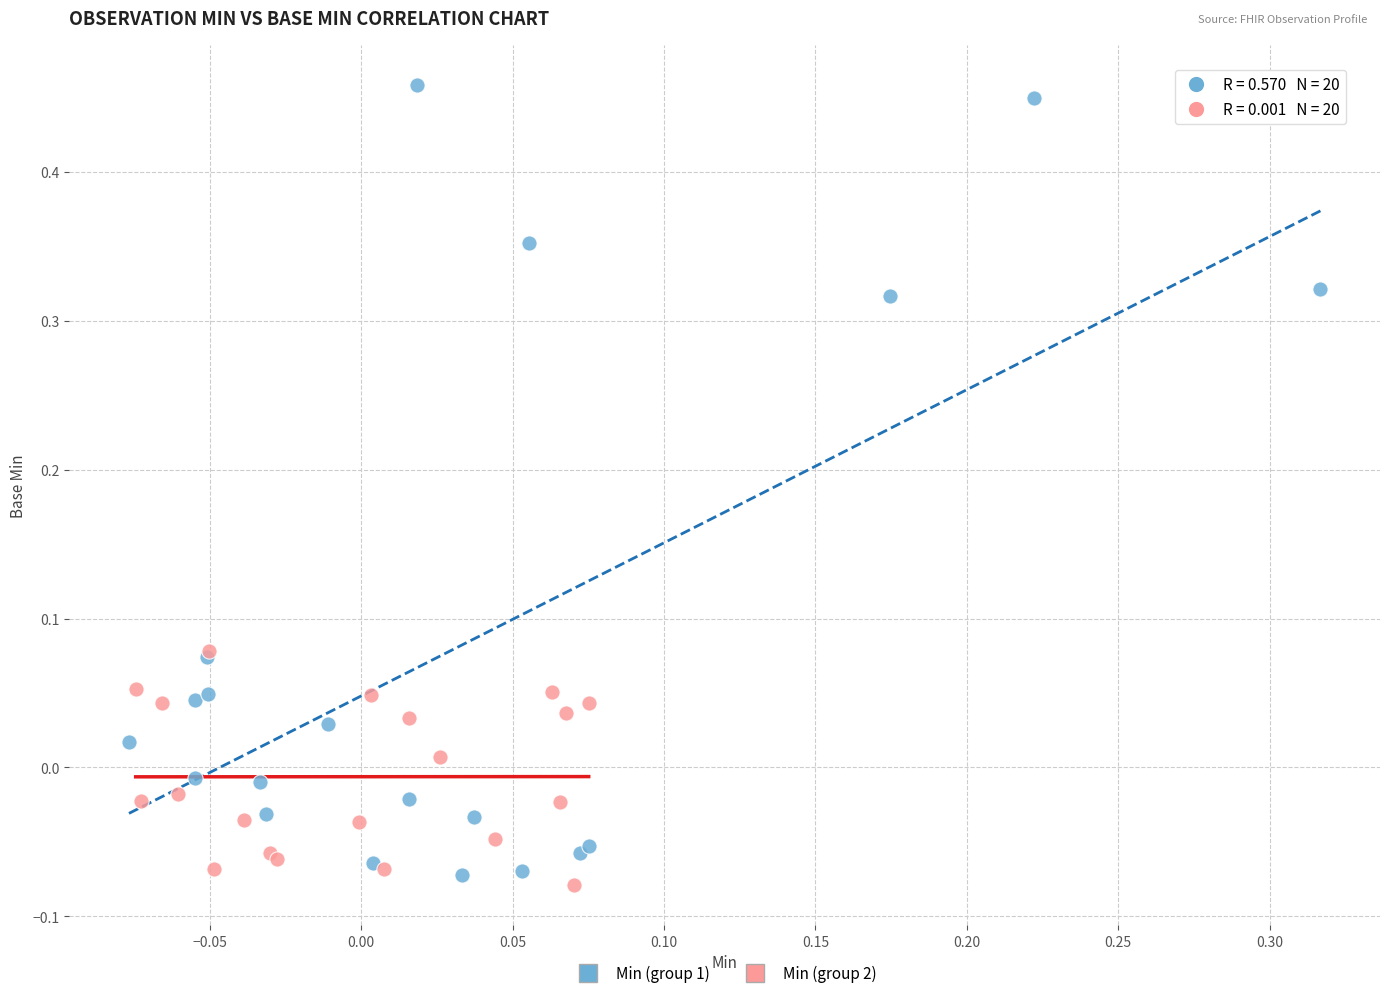

What are all the series names shown in the legend?

Min (group 1), Min (group 2)